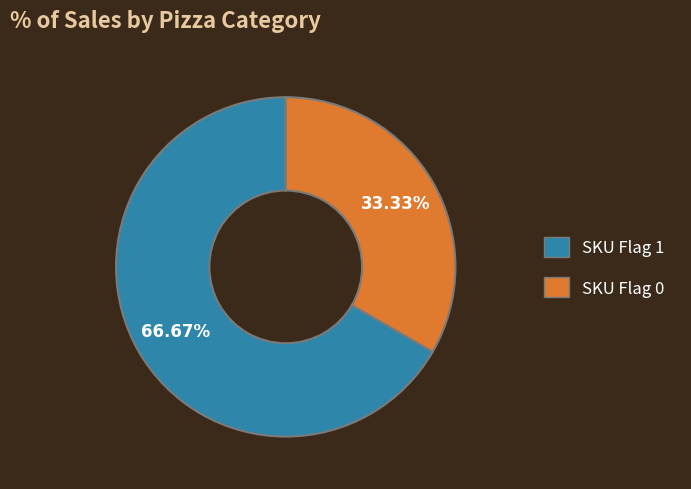

Count the number of slices in the pie.

2